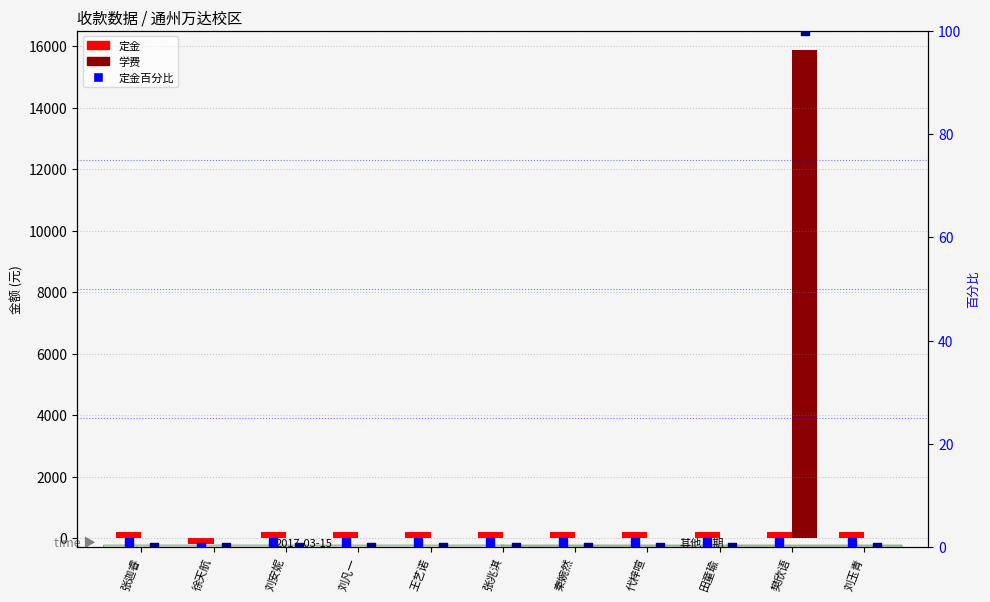

What is the total value across all series at 田童瑜?

201